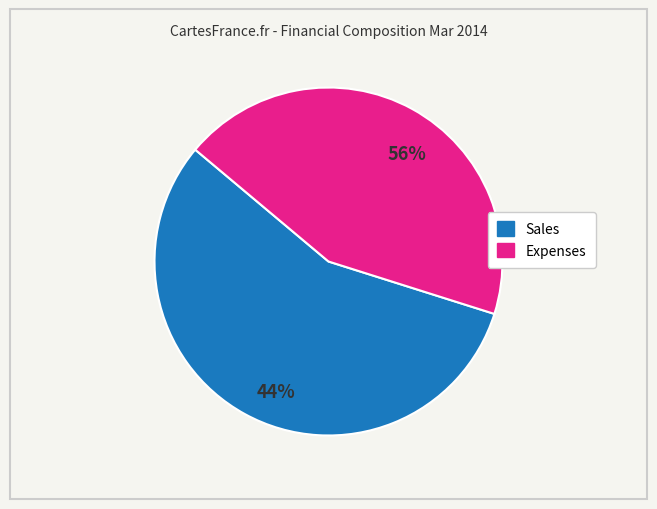

To the nearest percent, what percentage of the pie is Sales?

56%